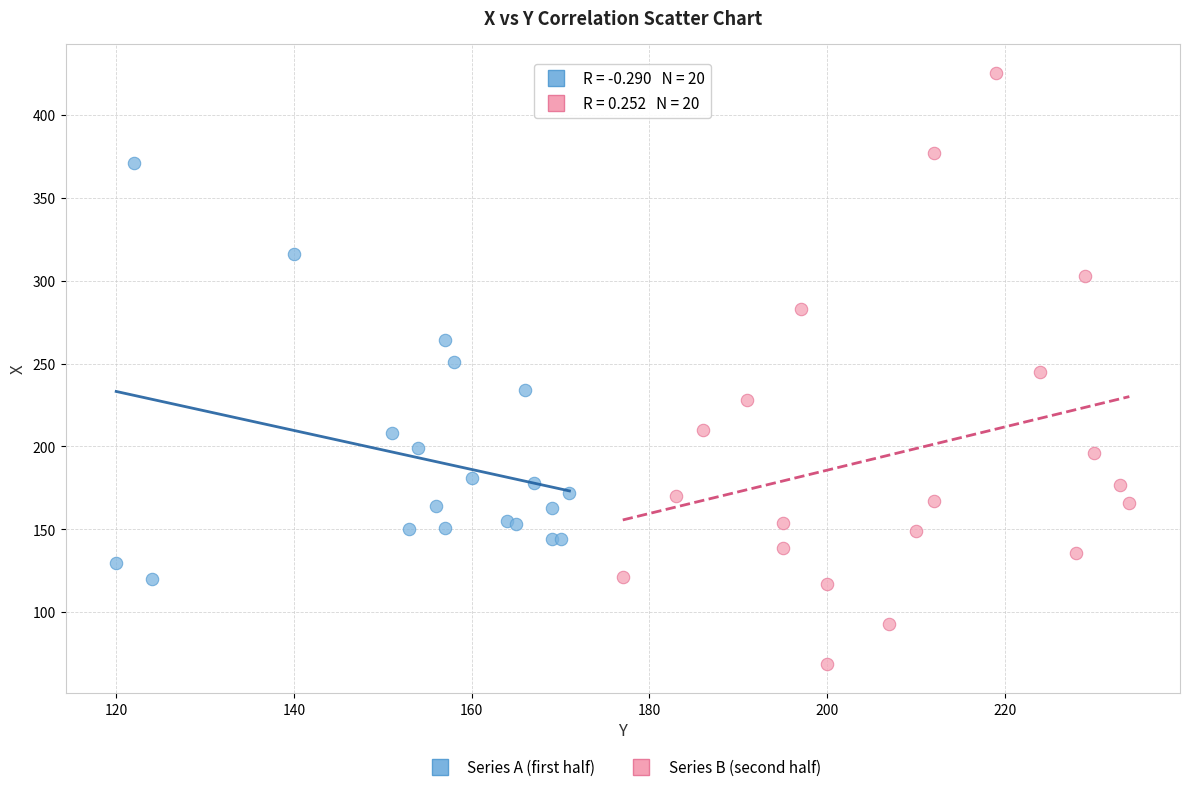

Which series has the largest Y range (max minus min)?

Series B (second half)